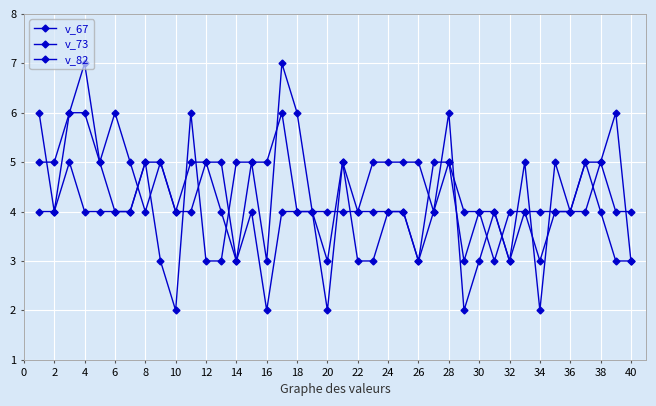

After their last crossing, which series has the higher values: v_73 or v_82?

v_73